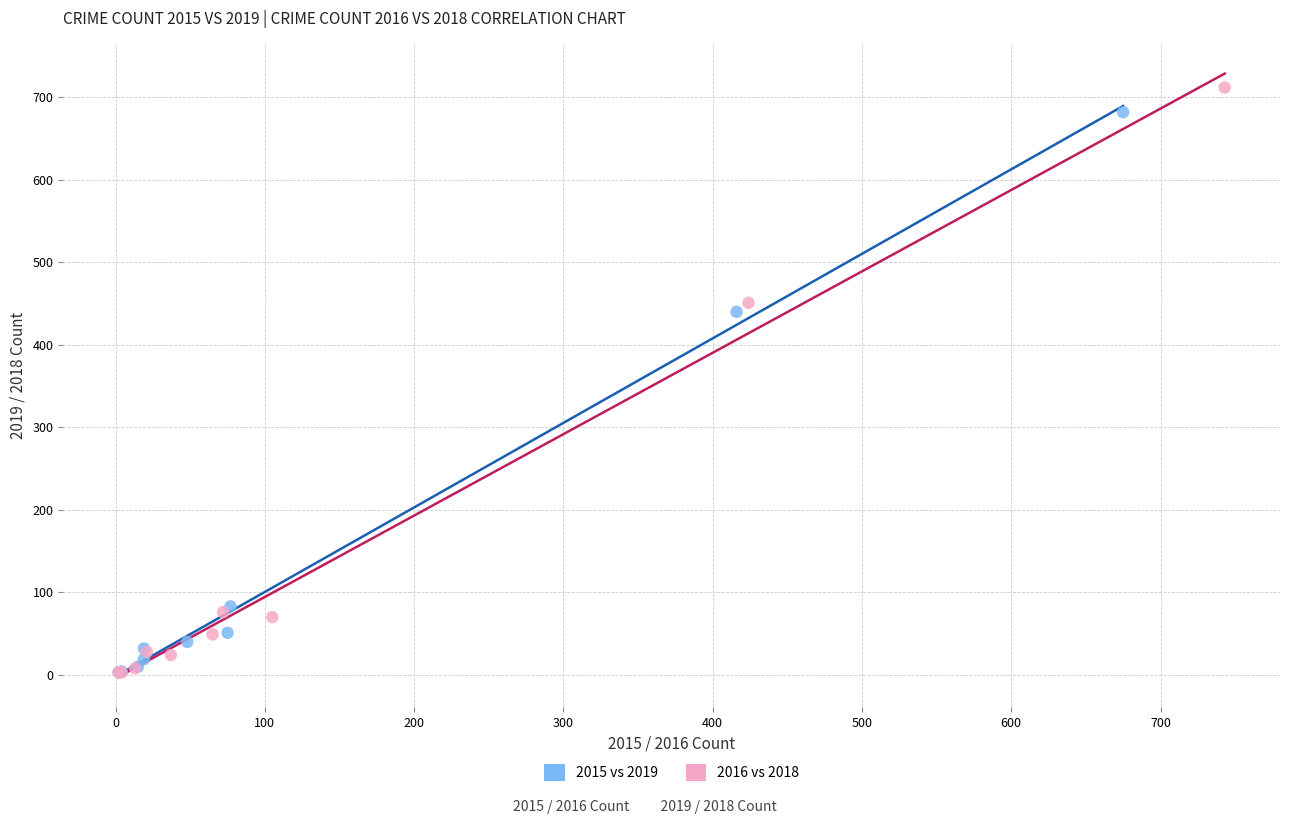

Which series has the widest spread of Y values?

2016 vs 2018